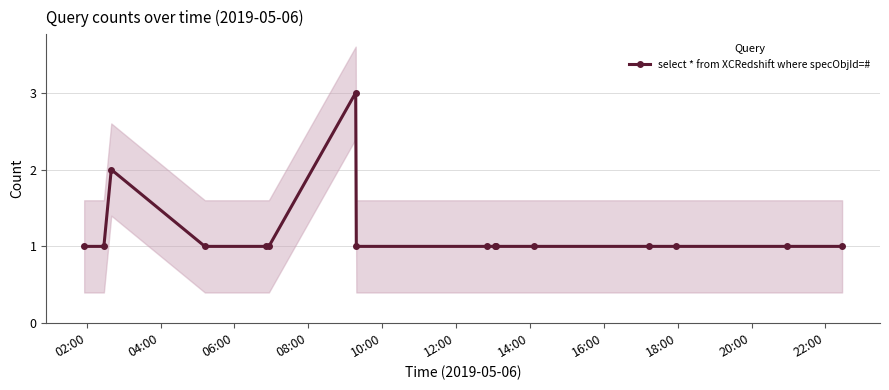

True or false: select * from XCRedshift where specObjId=# has more than 1 points higher than both neighbors.

True